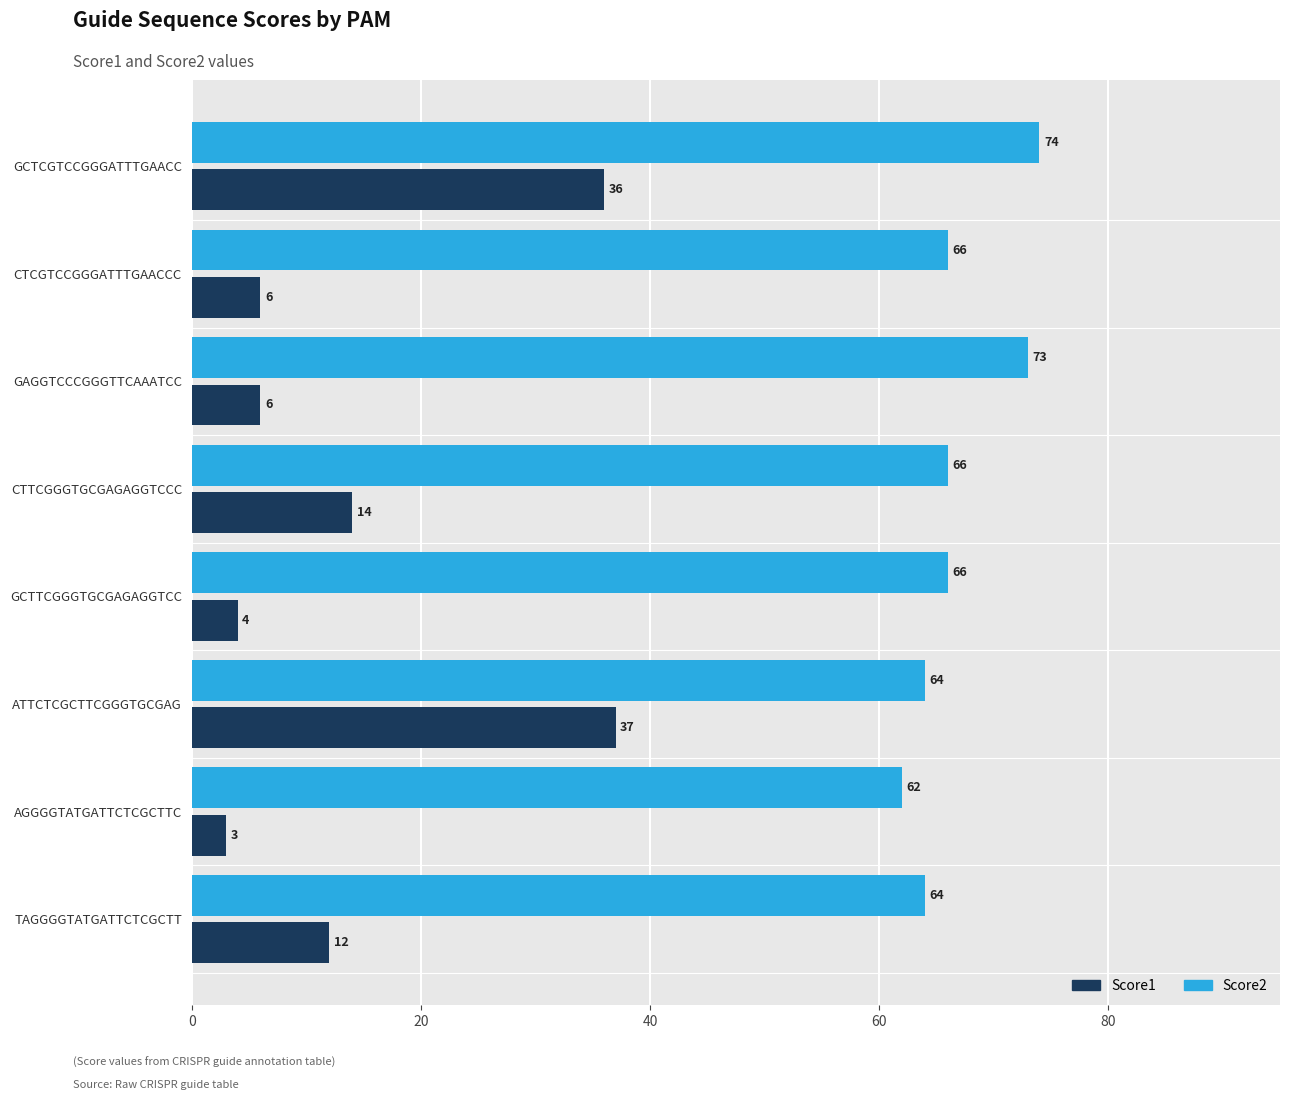

True or false: Score1 has a value of 4 at GCTTCGGGTGCGAGAGGTCC.

True